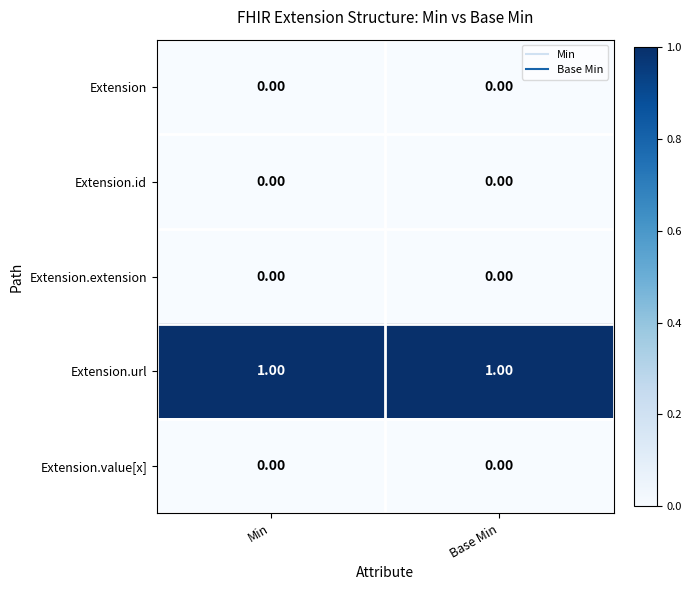

Which series has the largest total across all categories?

Extension.url